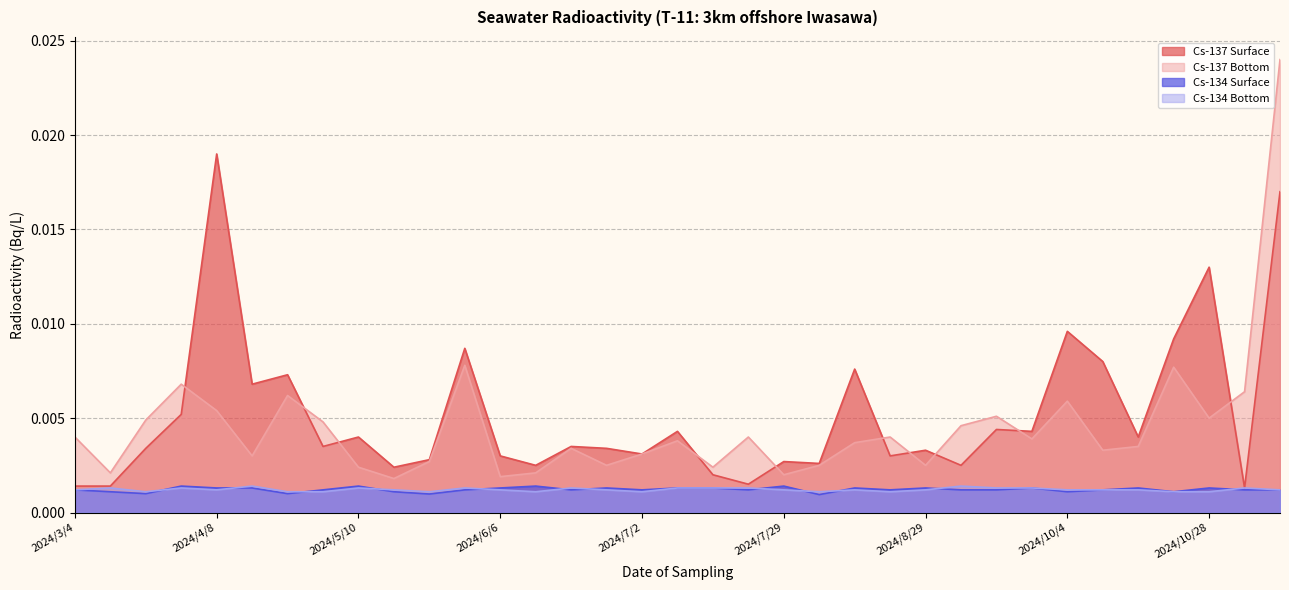

True or false: Cs-137 Bottom and Cs-134 Surface cross at least once.

False